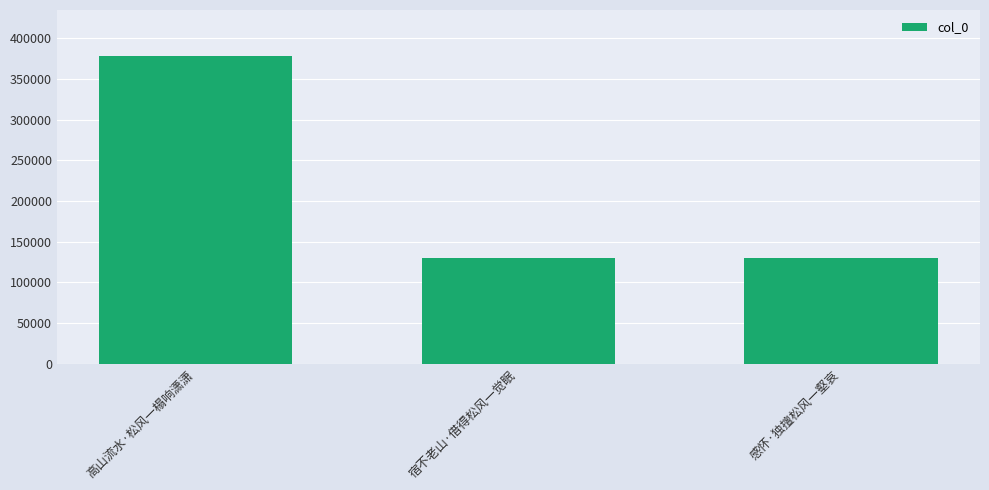

What is the minimum value shown in the chart?

129639